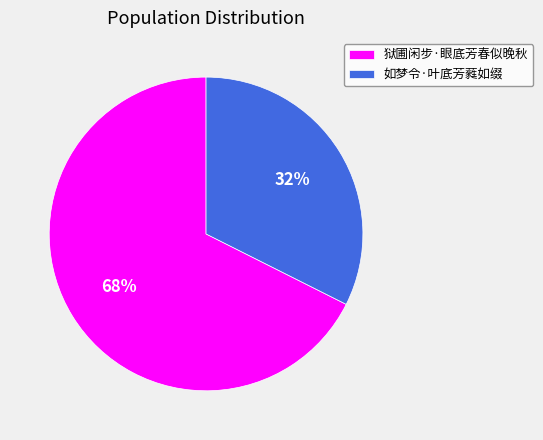

To the nearest percent, what is the average slice percentage?

50%